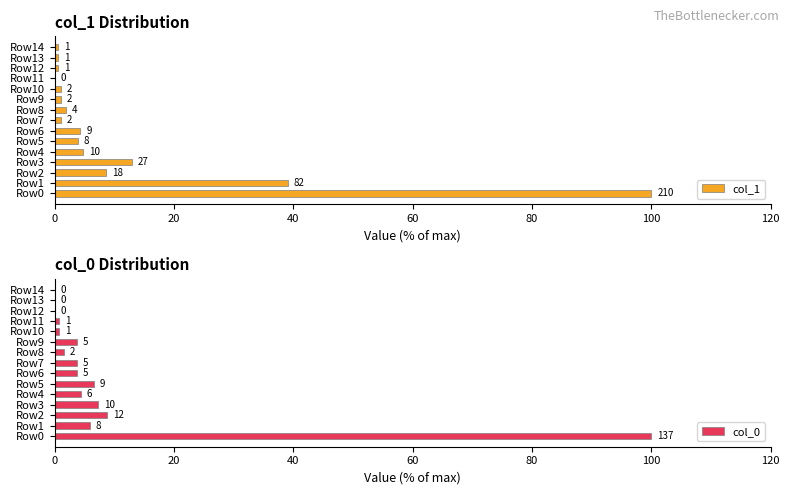

Reading right to left, transcribe all the data shown in this chart.

col_1: 0.5	0.5	0.5	0.0	1.0	1.0	1.9	1.0	4.3	3.8	4.8	12.9	8.6	39.0	100.0
col_0: 0.0	0.0	0.0	0.7	0.7	3.6	1.5	3.6	3.6	6.6	4.4	7.3	8.8	5.8	100.0